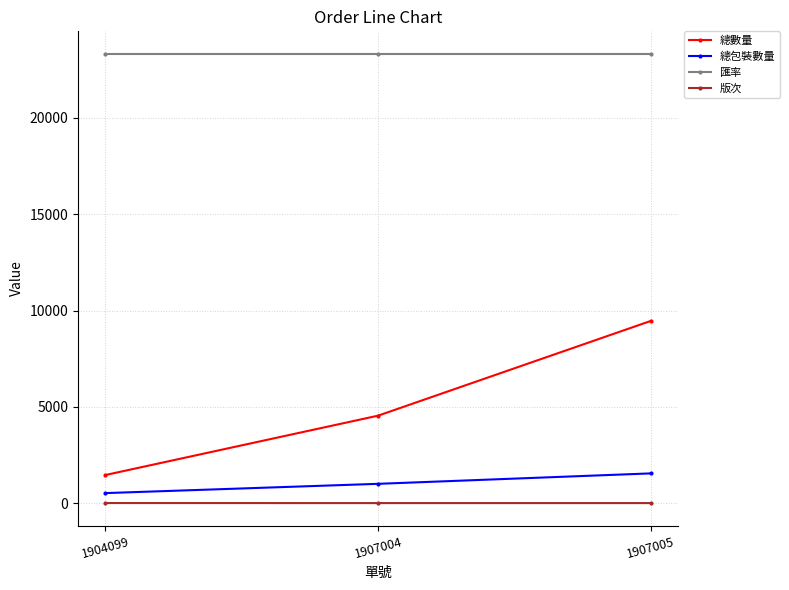

What is the lowest value of the 匯率 series?

23330